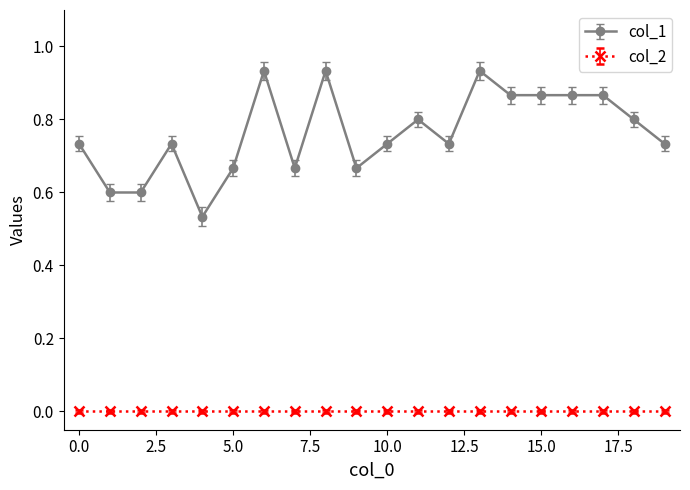

True or false: col_1 and col_2 intersect in this chart.

False